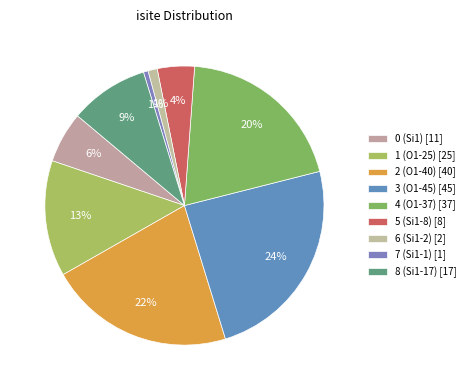

How many slices are in this pie chart?

9